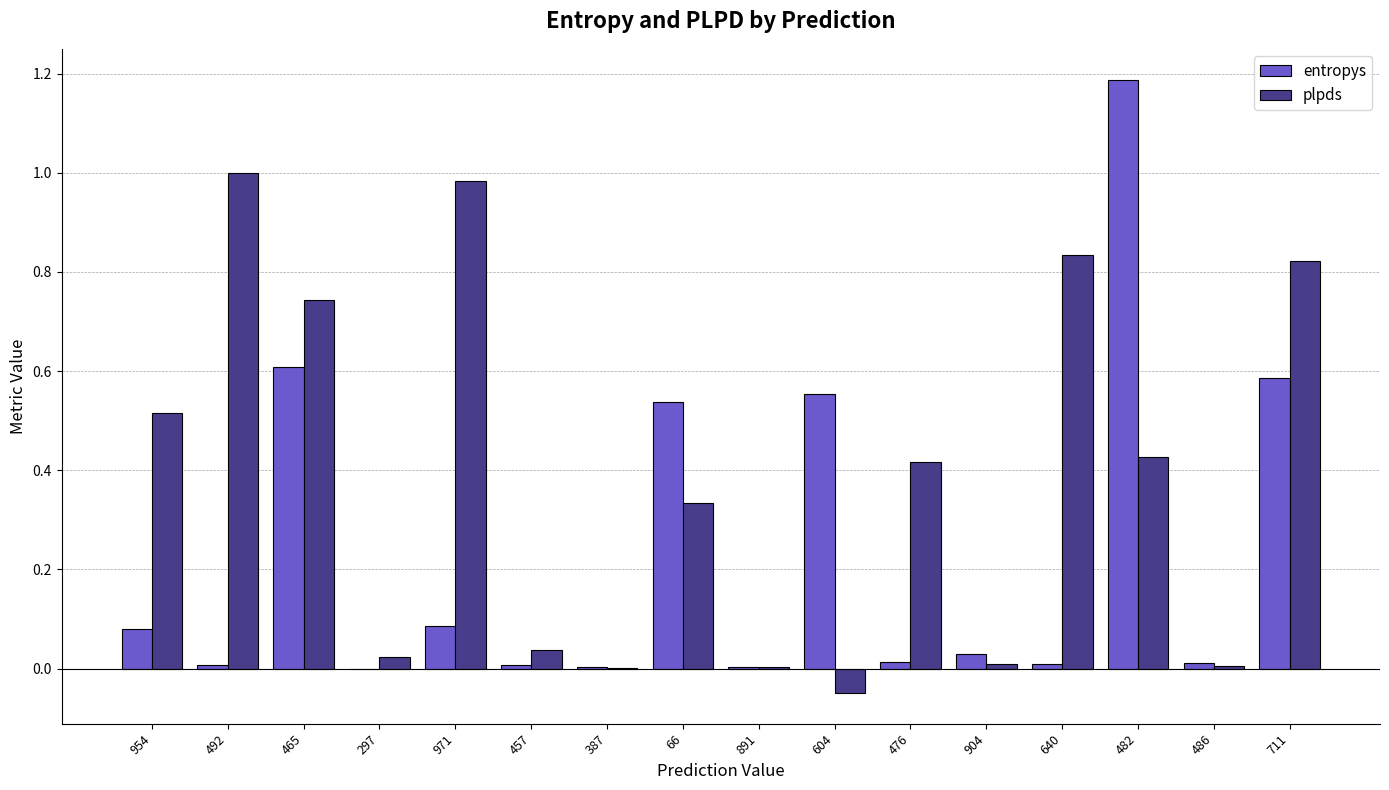

Which series has the largest range (max minus min)?

entropys